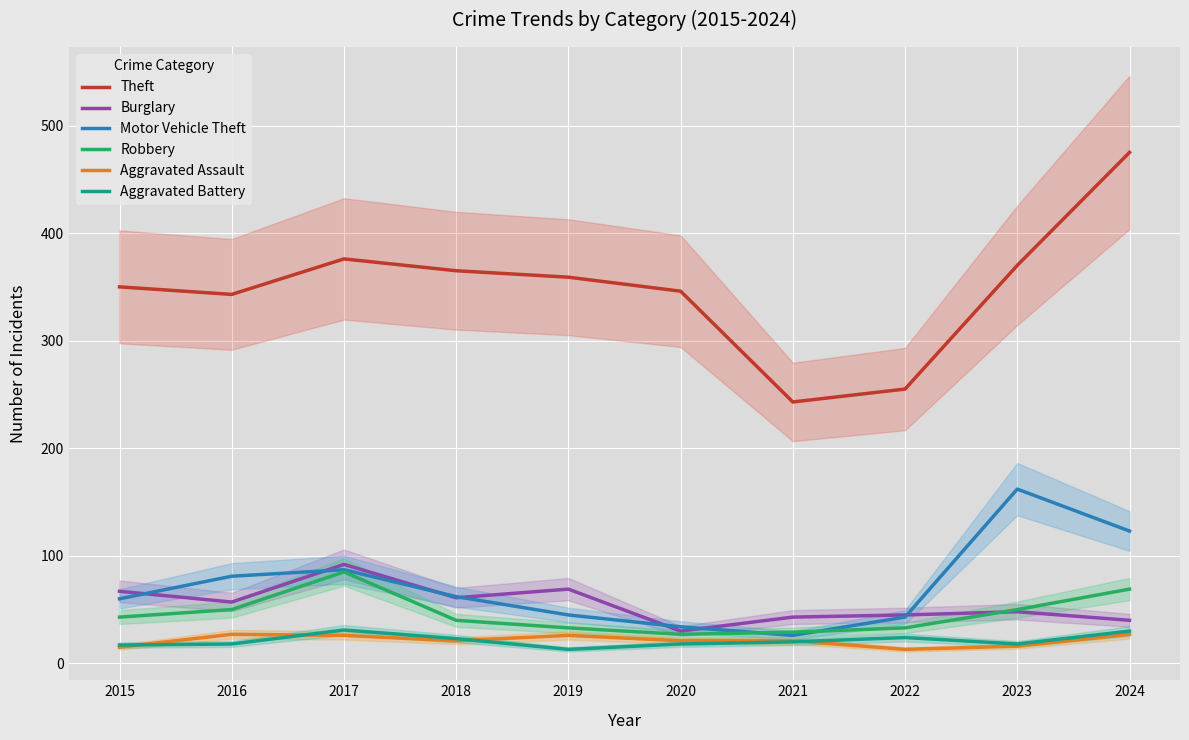

Where is Aggravated Battery nearest to the value 22?

2018